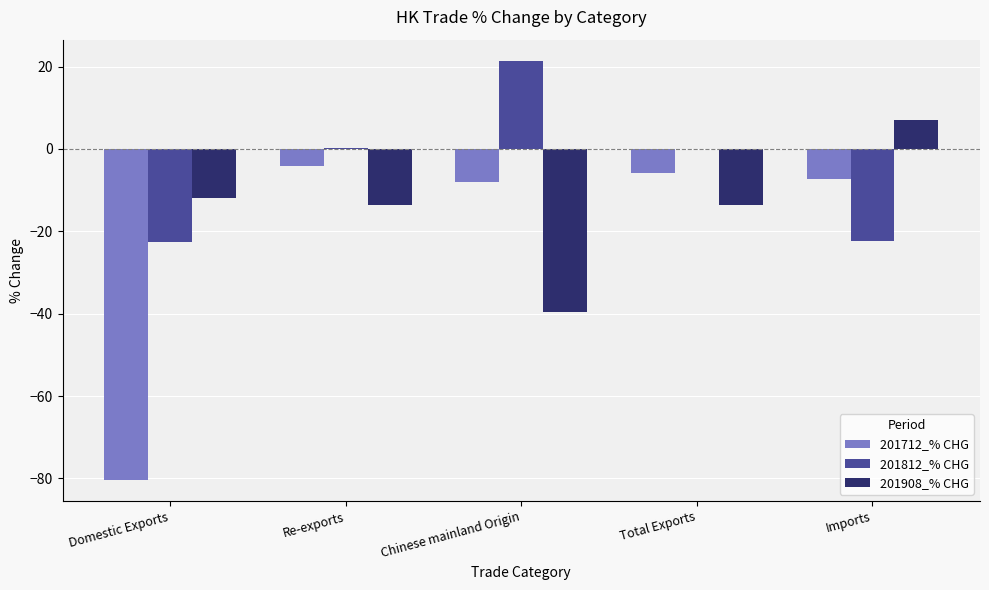

What is the average value of the 201908_% CHG series?

-14.3